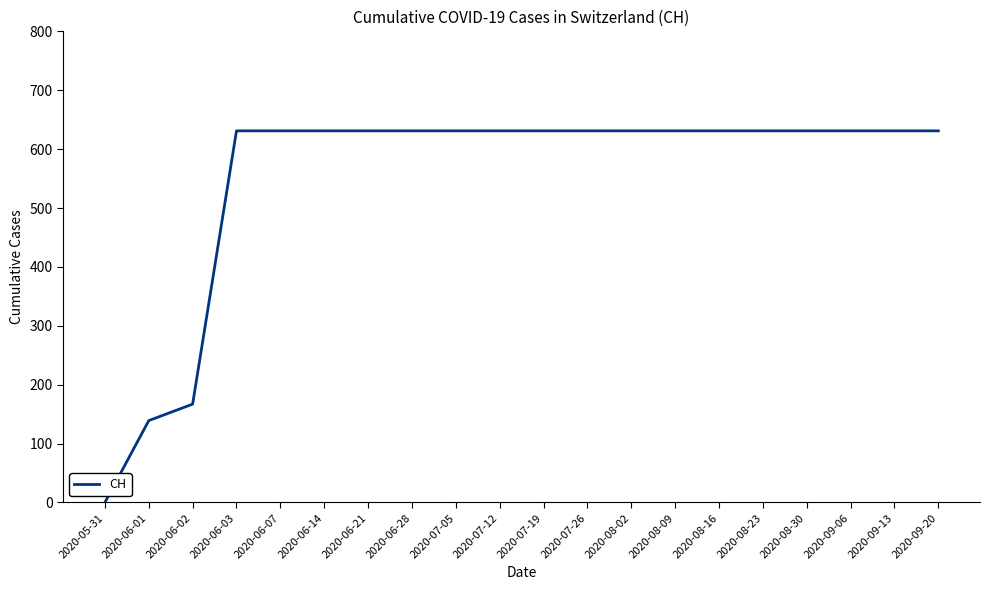

True or false: the data shows 130 at 2020-09-20.

False